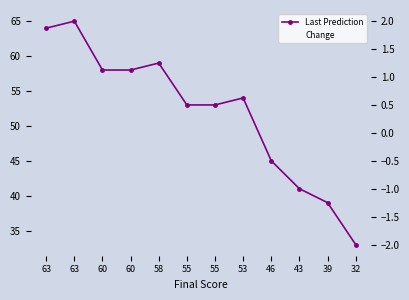

How many values in Change are below zero?

5